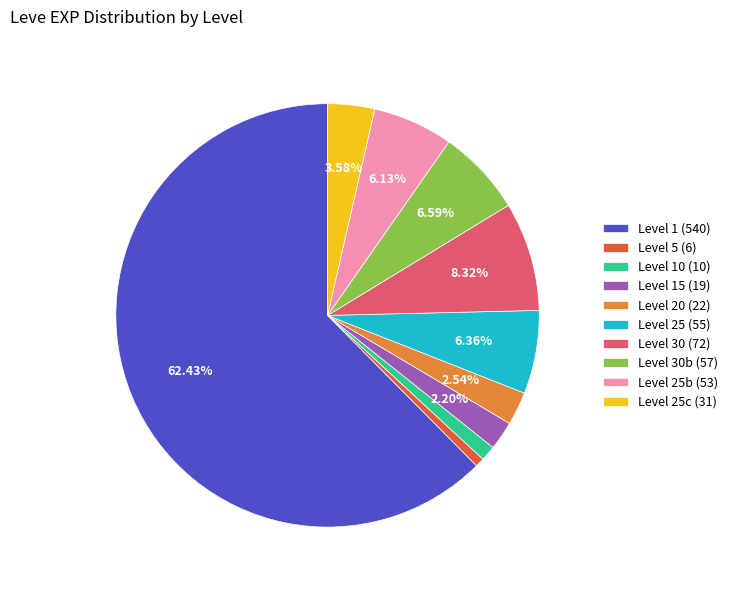

Combined, do Level 20 (22) and Level 25c (31) account for over 50%?

No